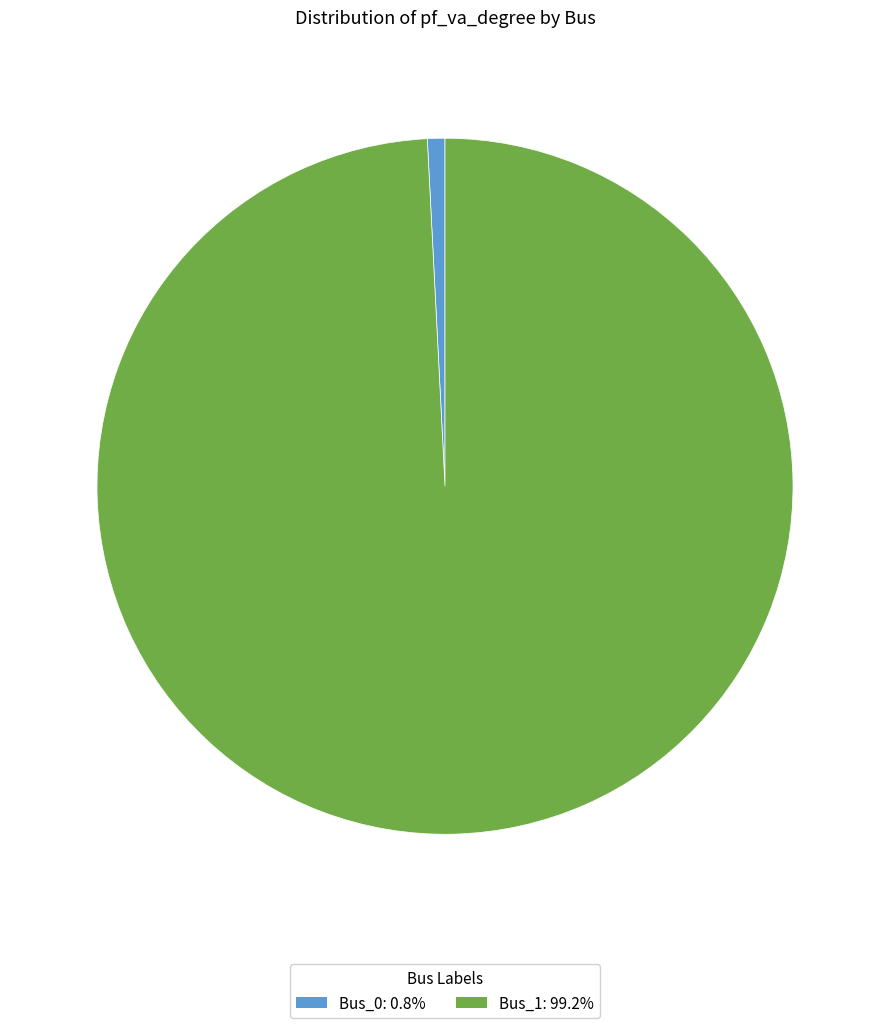

Do Bus_0 and Bus_1 together represent more than half of the pie?

Yes